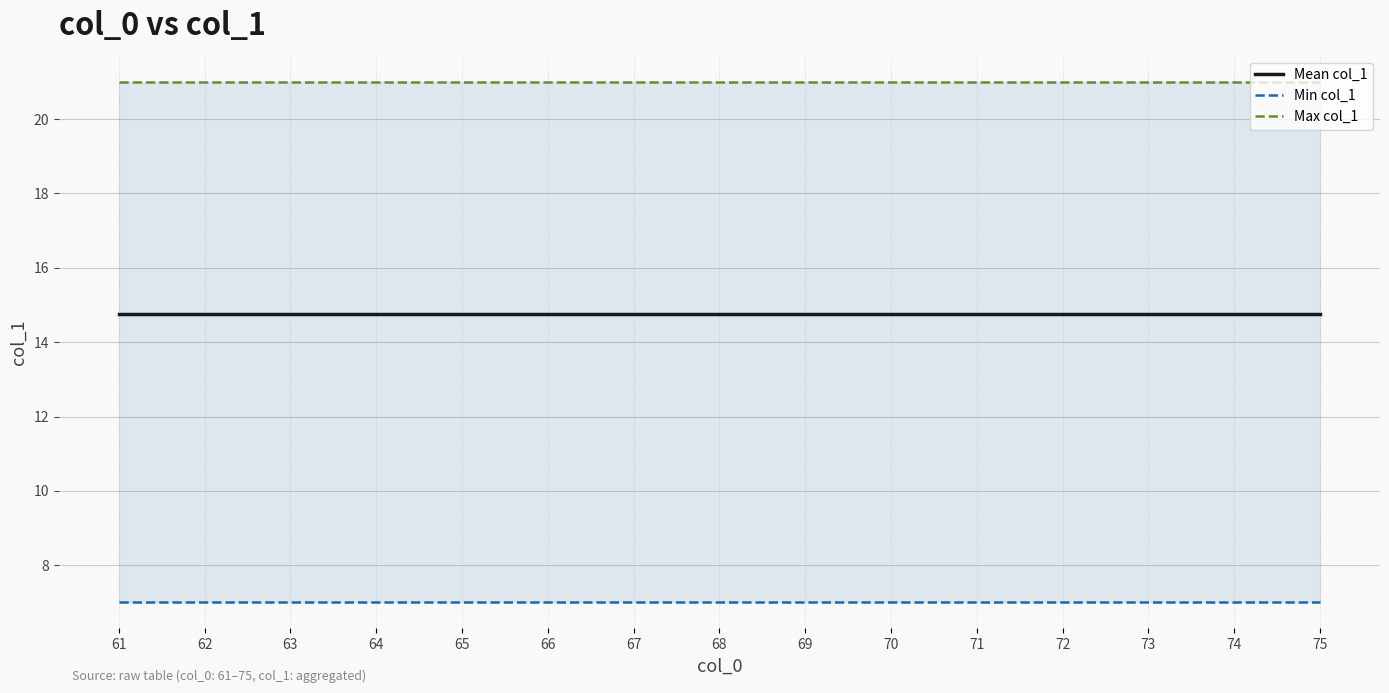

What is the spread (max minus min) of values at 74?

14.0